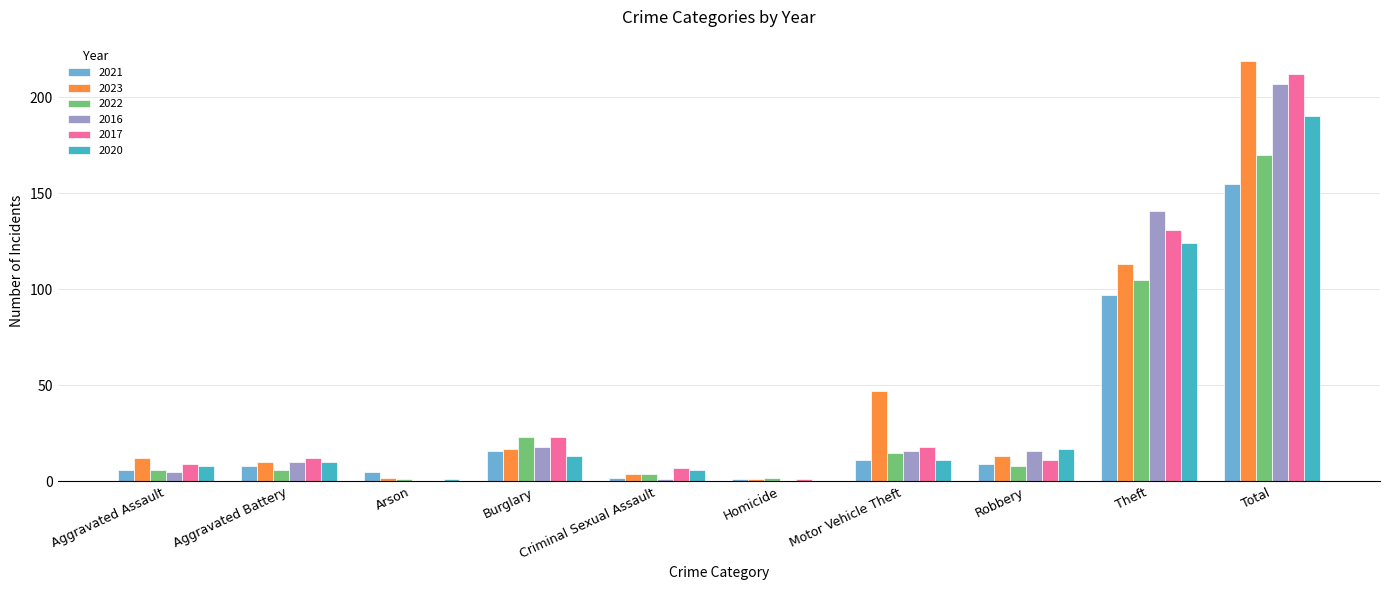

Reading left to right, transcribe all the data shown in this chart.

2021: 6	8	5	16	2	1	11	9	97	155
2023: 12	10	2	17	4	1	47	13	113	219
2022: 6	6	1	23	4	2	15	8	105	170
2016: 5	10	0	18	1	0	16	16	141	207
2017: 9	12	0	23	7	1	18	11	131	212
2020: 8	10	1	13	6	0	11	17	124	190